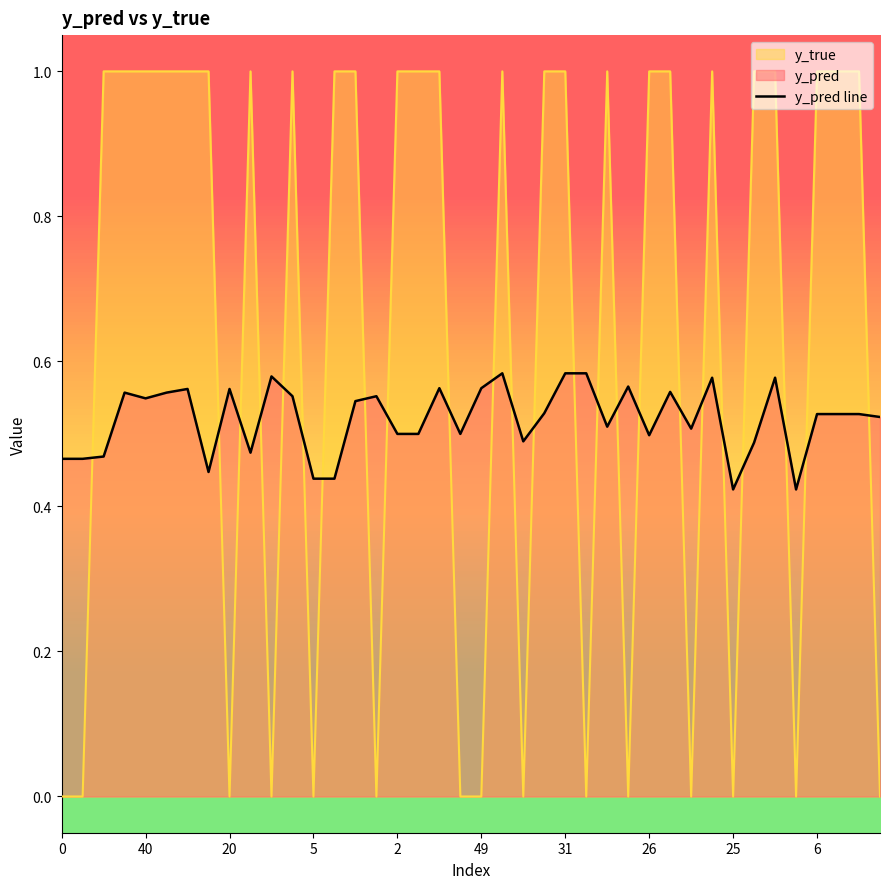

True or false: the data has more than 0 interior local peaks.

True